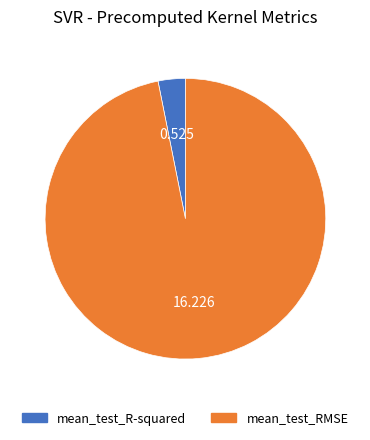

Count the number of slices in the pie.

2